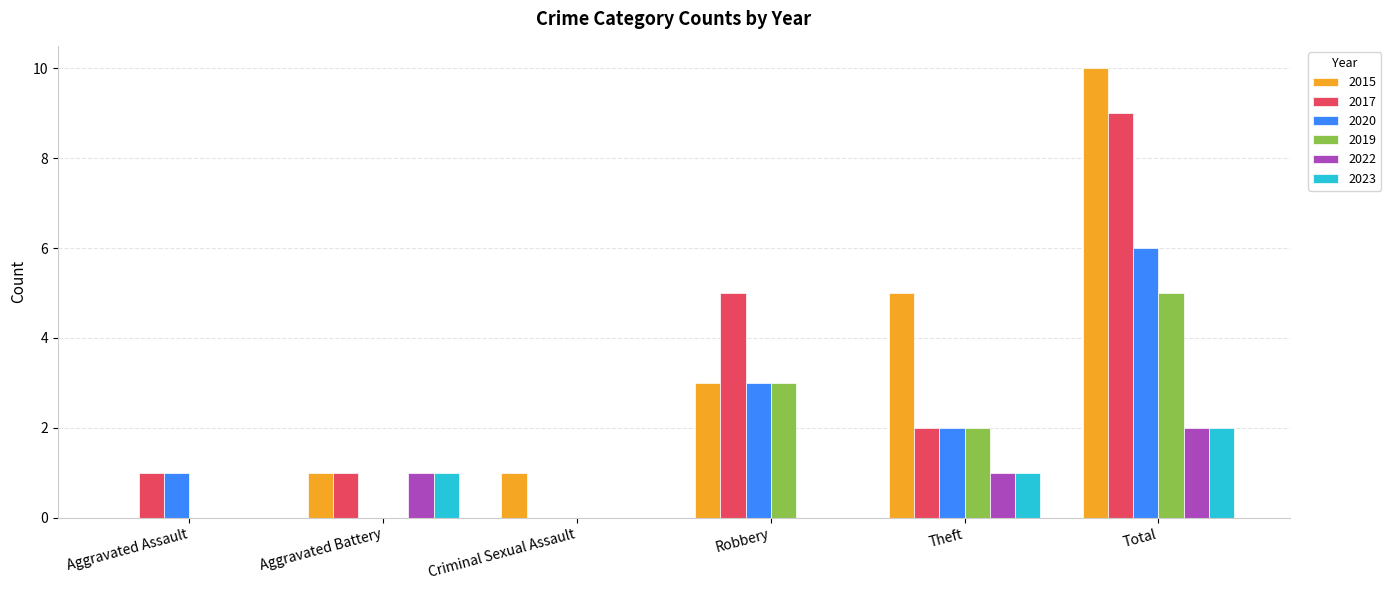

The 2017 series shows 9 at Total. True or false?

True